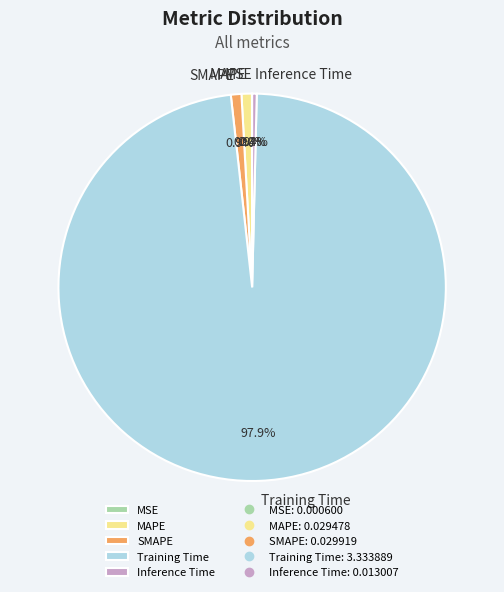

Is the sum of Training Time and Inference Time greater than half?

Yes